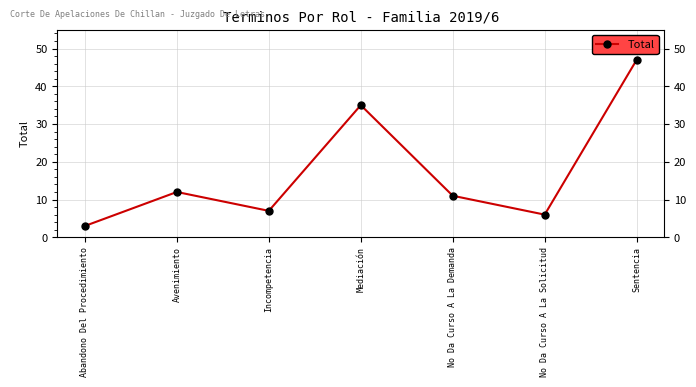

List the labels in order of value, smallest first.

Abandono Del Procedimiento, No Da Curso A La Solicitud, Incompetencia, No Da Curso A La Demanda, Avenimiento, Mediación, Sentencia